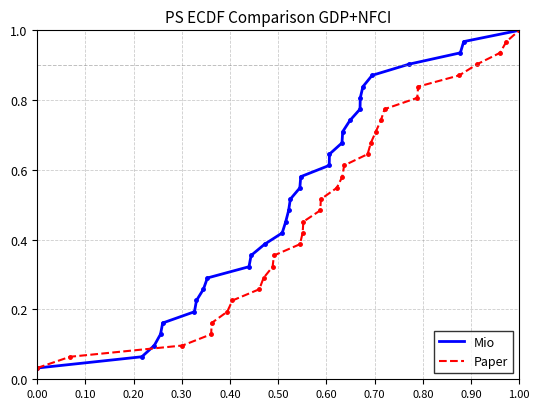

What is the label of the 10th point from the left?

0.90